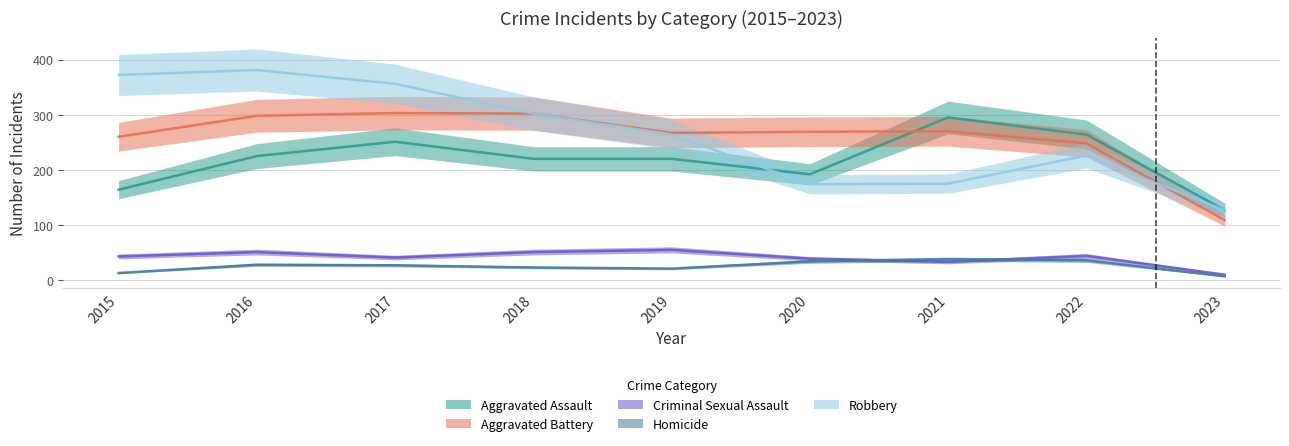

At which category is the sum across all series the highest?

2016